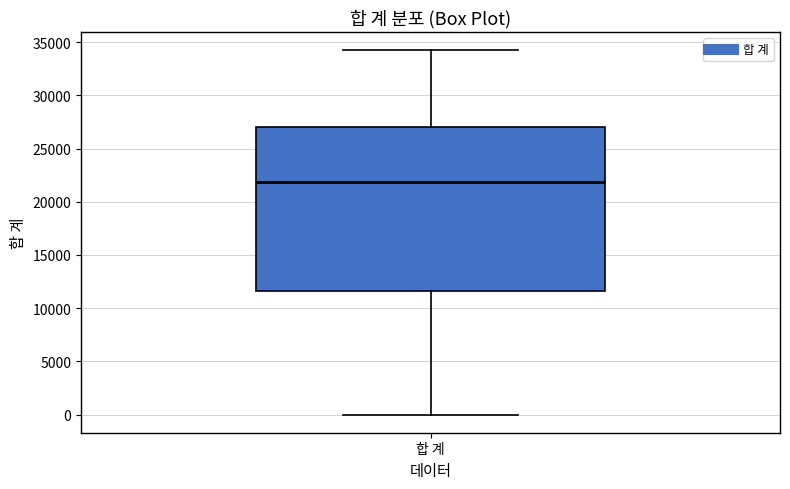

Where does the lower whisker of the box for 합 계 end on the y-axis? The values are not printed on the chart, so give them approximately, as read against the axis.

0